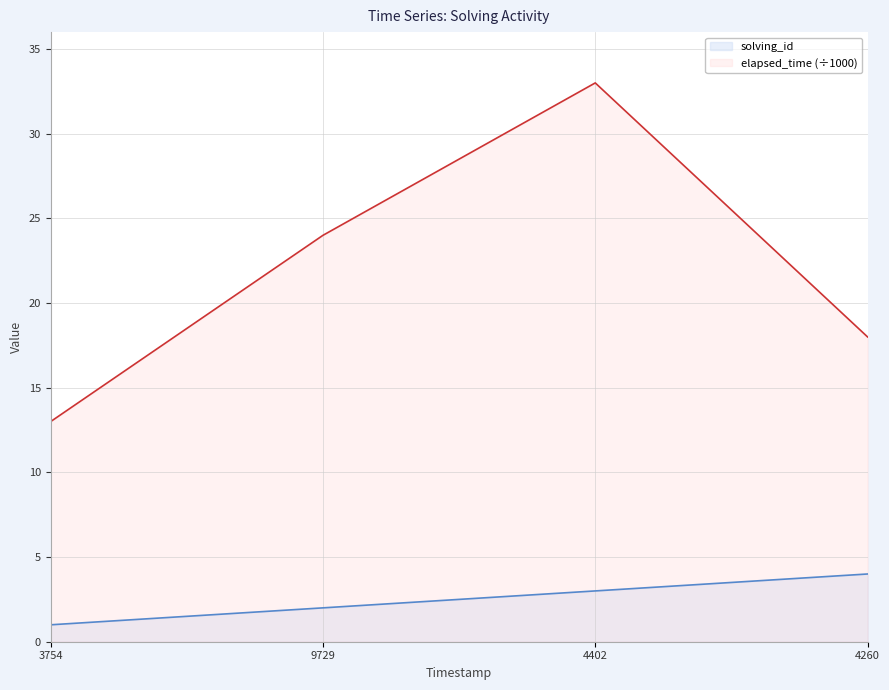

What is the maximum value shown in the chart?

33